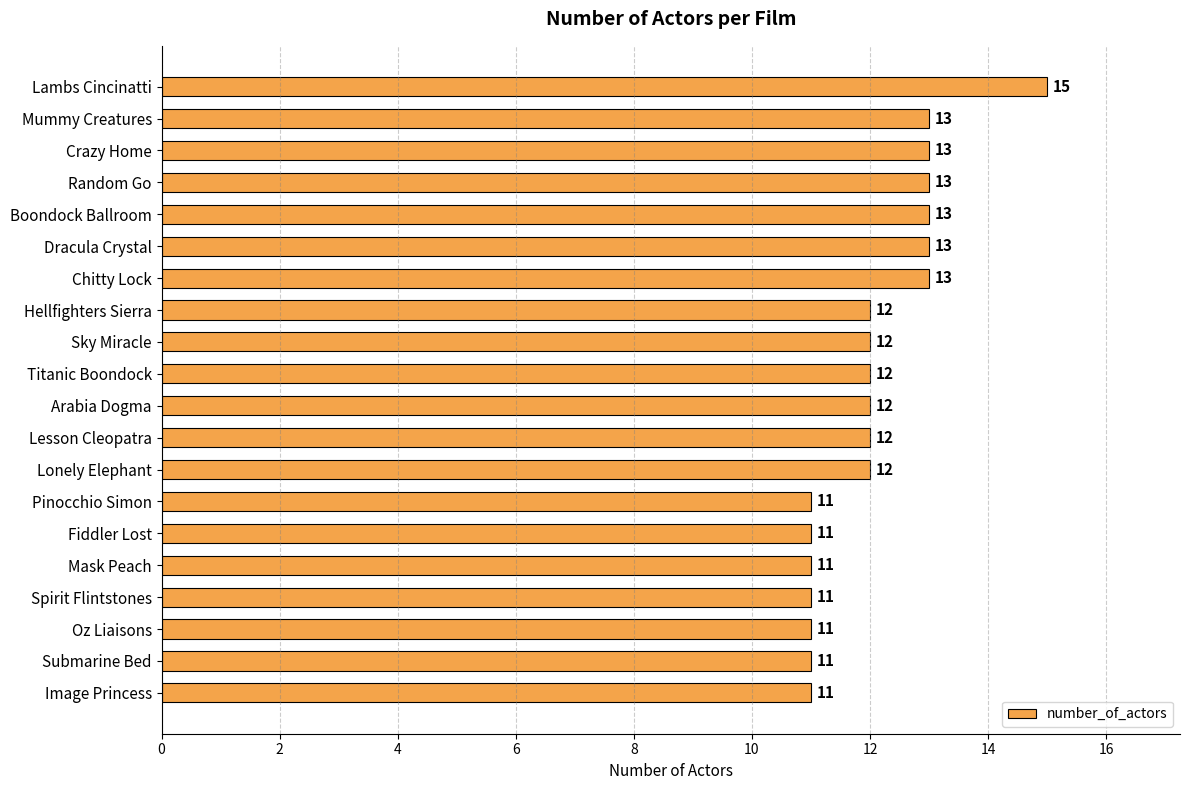

Count the values in the range 11 to 13.

19